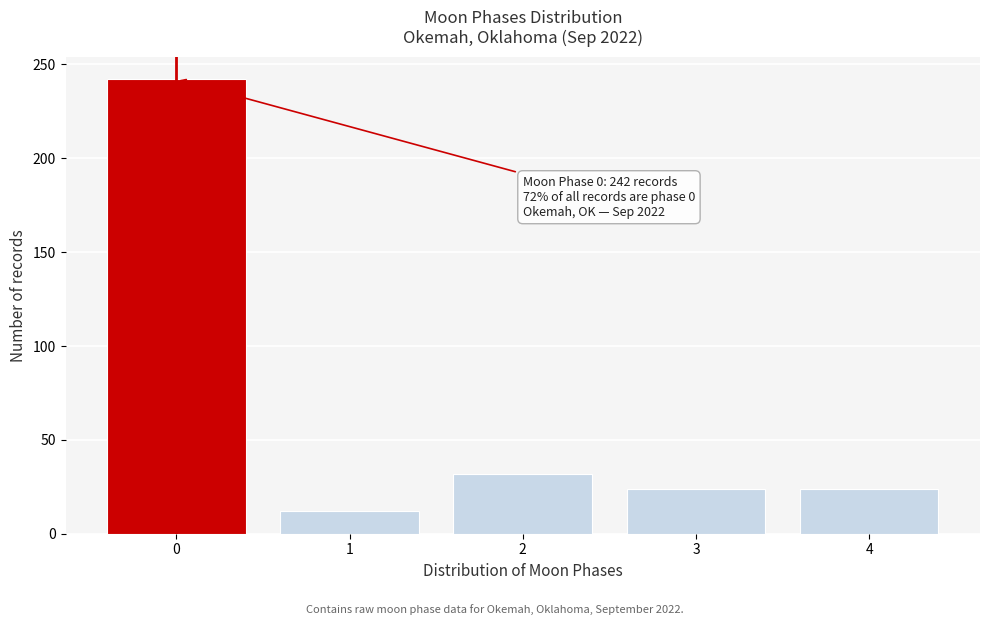

Reading left to right, extract all data points from this chart.

242	12	32	24	24